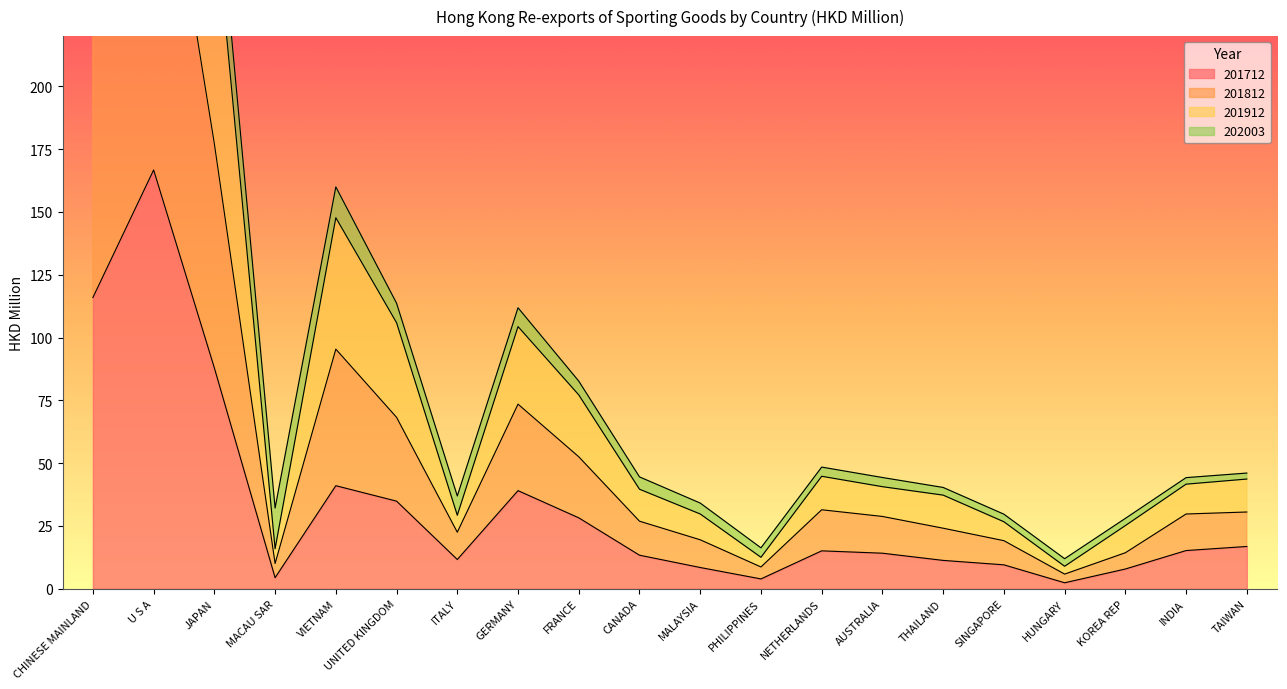

True or false: 201912 has a value of 338.5 at CHINESE MAINLAND.

True